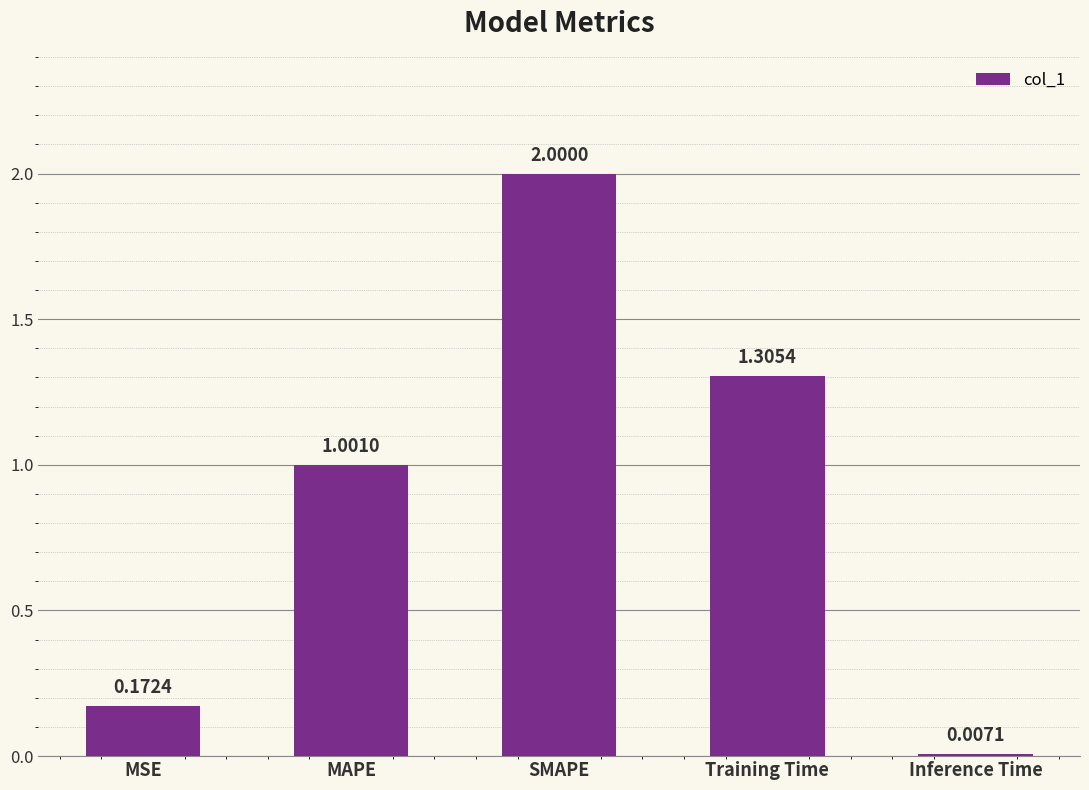

At which label is the value closest to 1?

MAPE